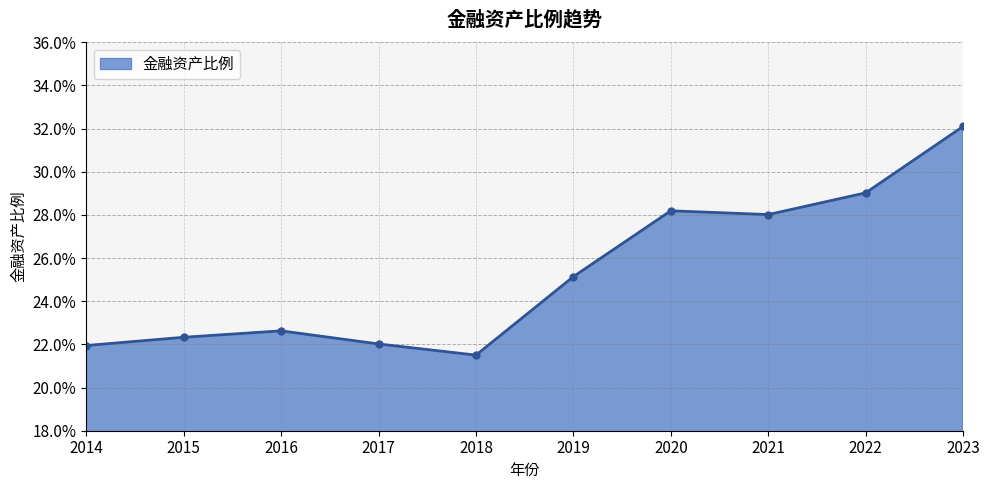

Reading right to left, extract all data points from this chart.

0.3	0.3	0.3	0.3	0.3	0.2	0.2	0.2	0.2	0.2